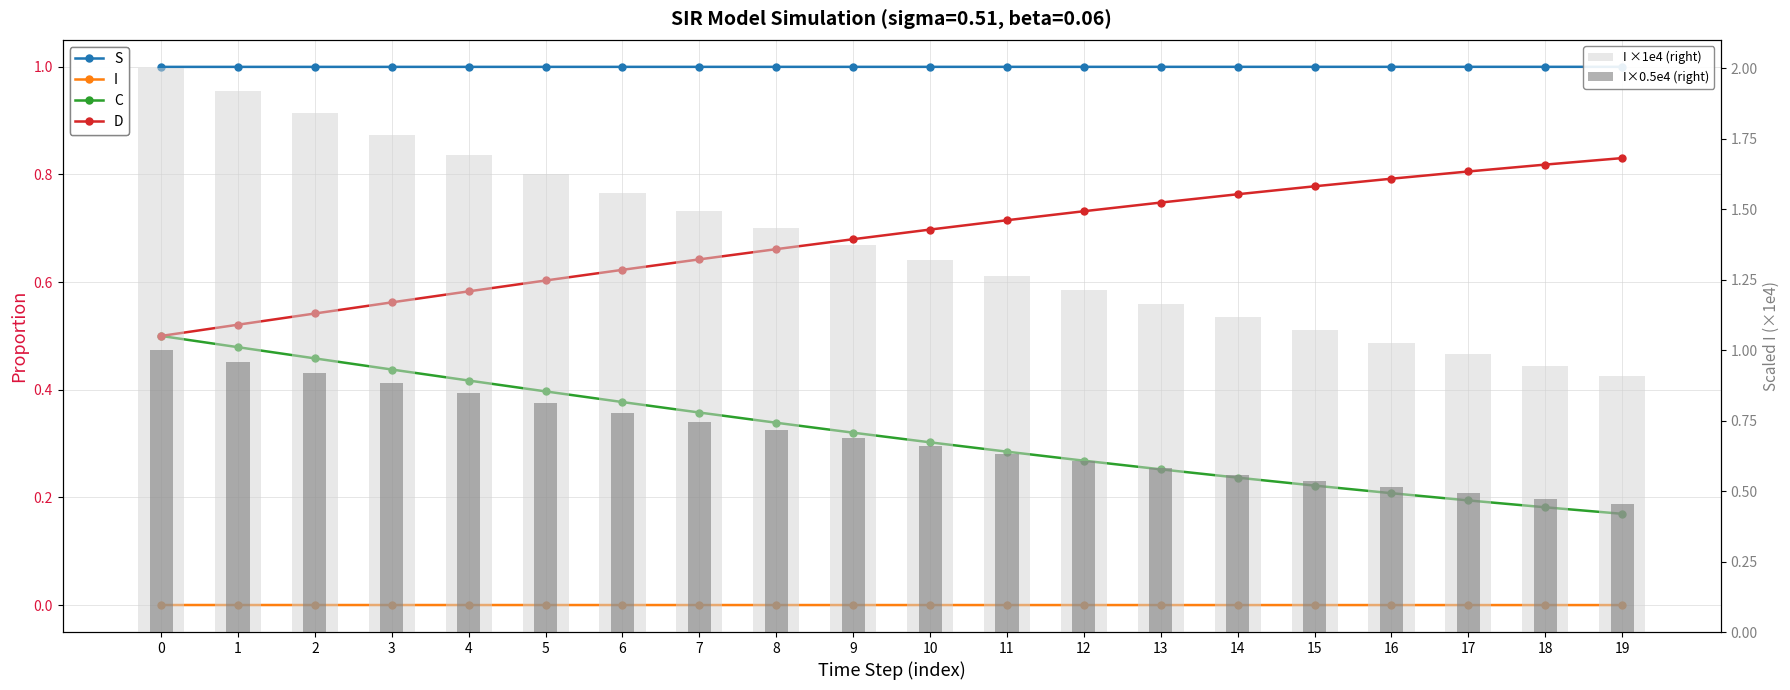

How many groups of bars are there?

20